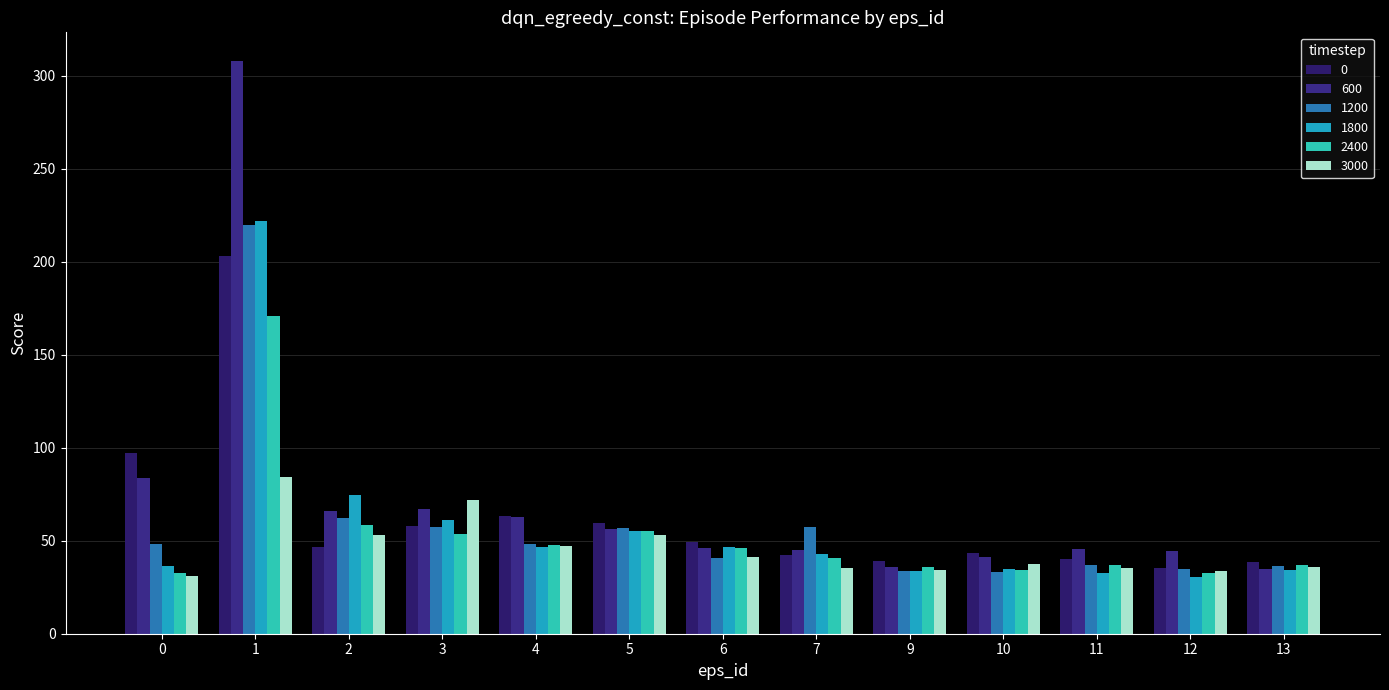

Which category has the highest value in the 1200 series?

1